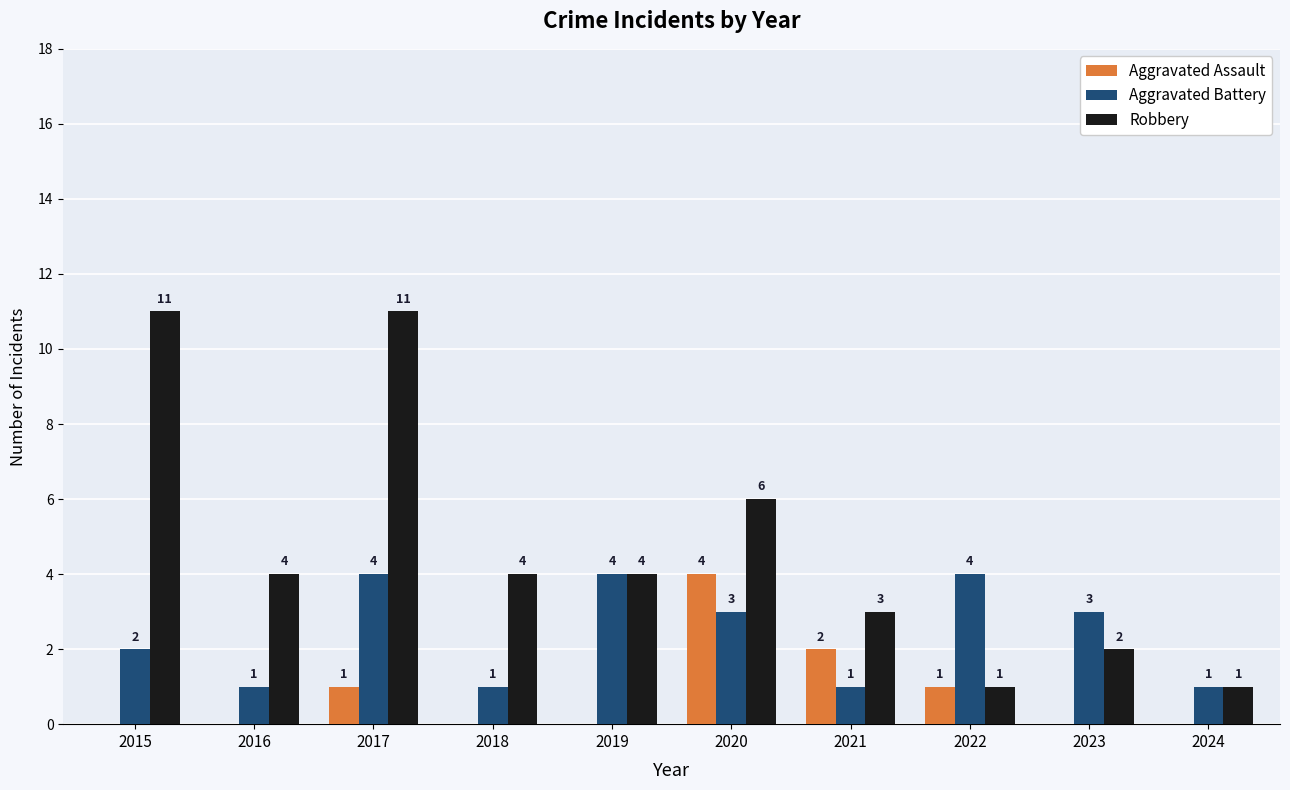

The Aggravated Assault series shows 1 at 2022. True or false?

True